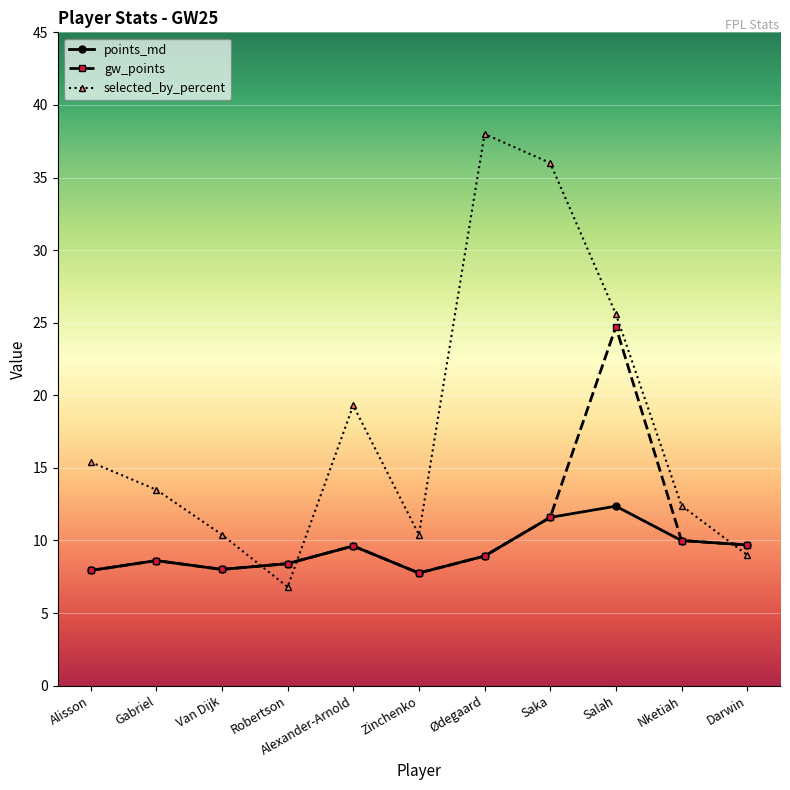

Between which two adjacent categories do gw_points and selected_by_percent first intersect?

Van Dijk and Robertson